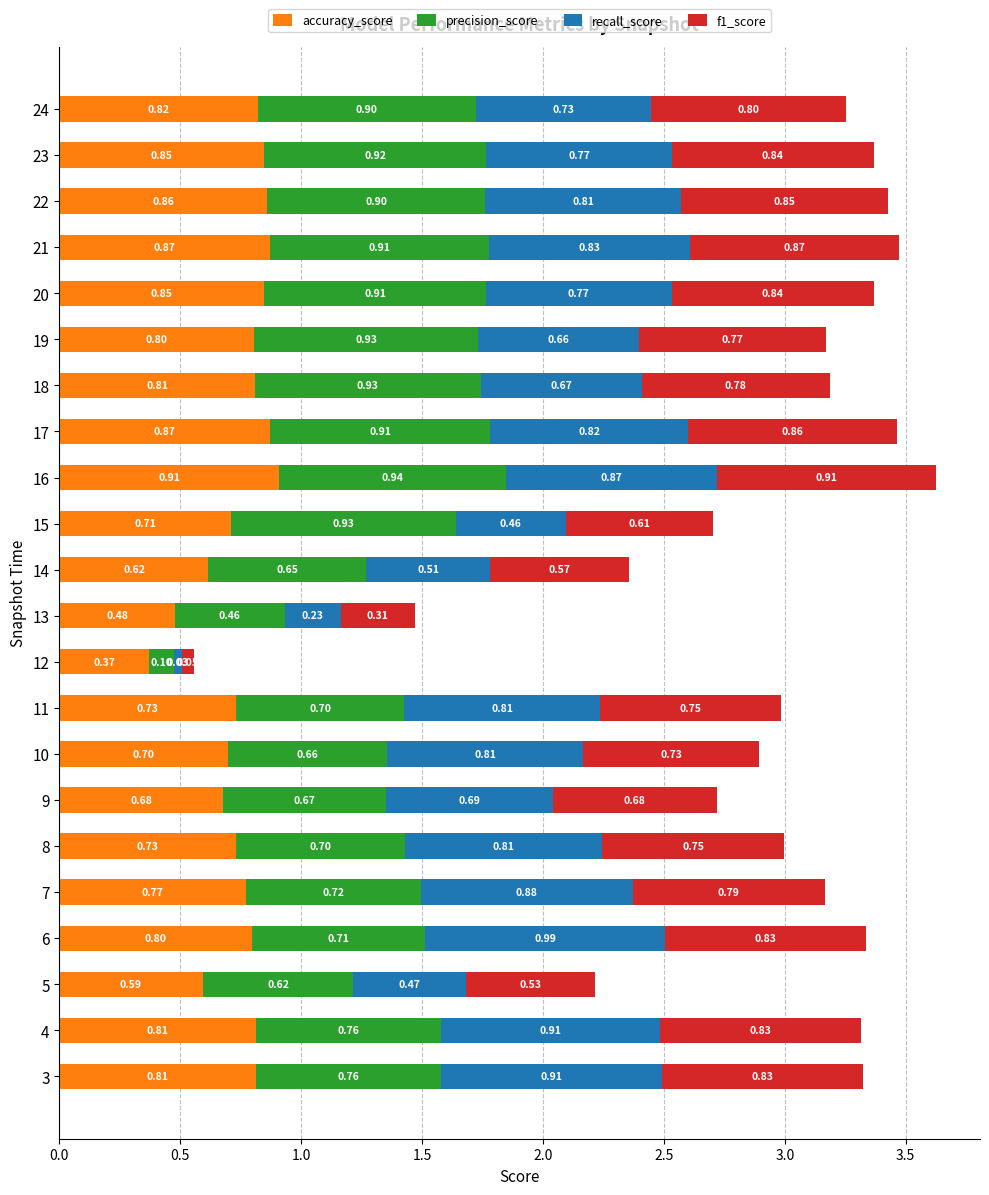

At which category is the sum across all series the highest?

16